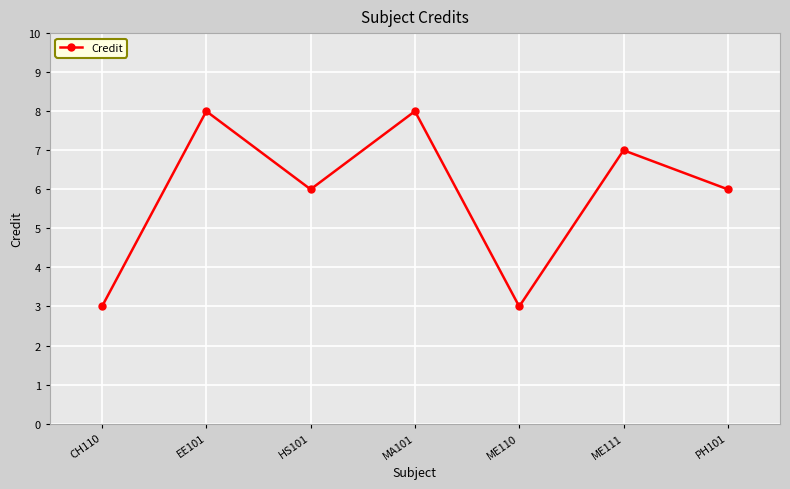

What is the average value?

6